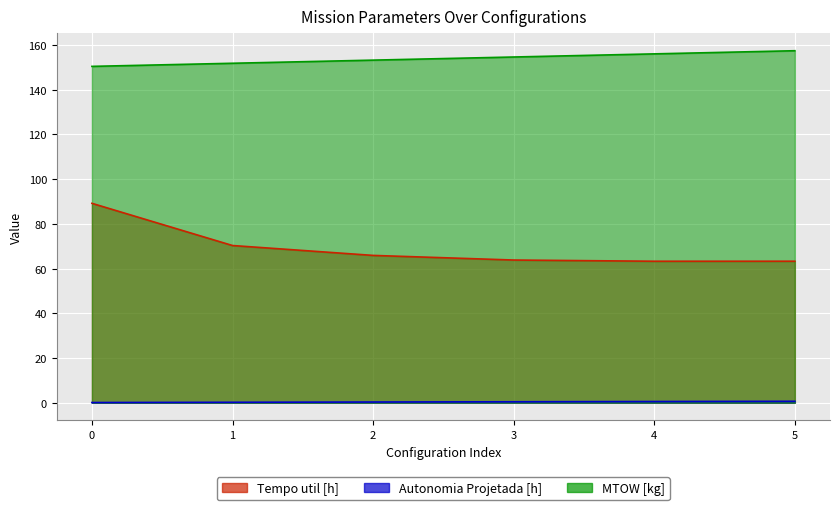

At which label does MTOW [kg] first exceed 154?

3